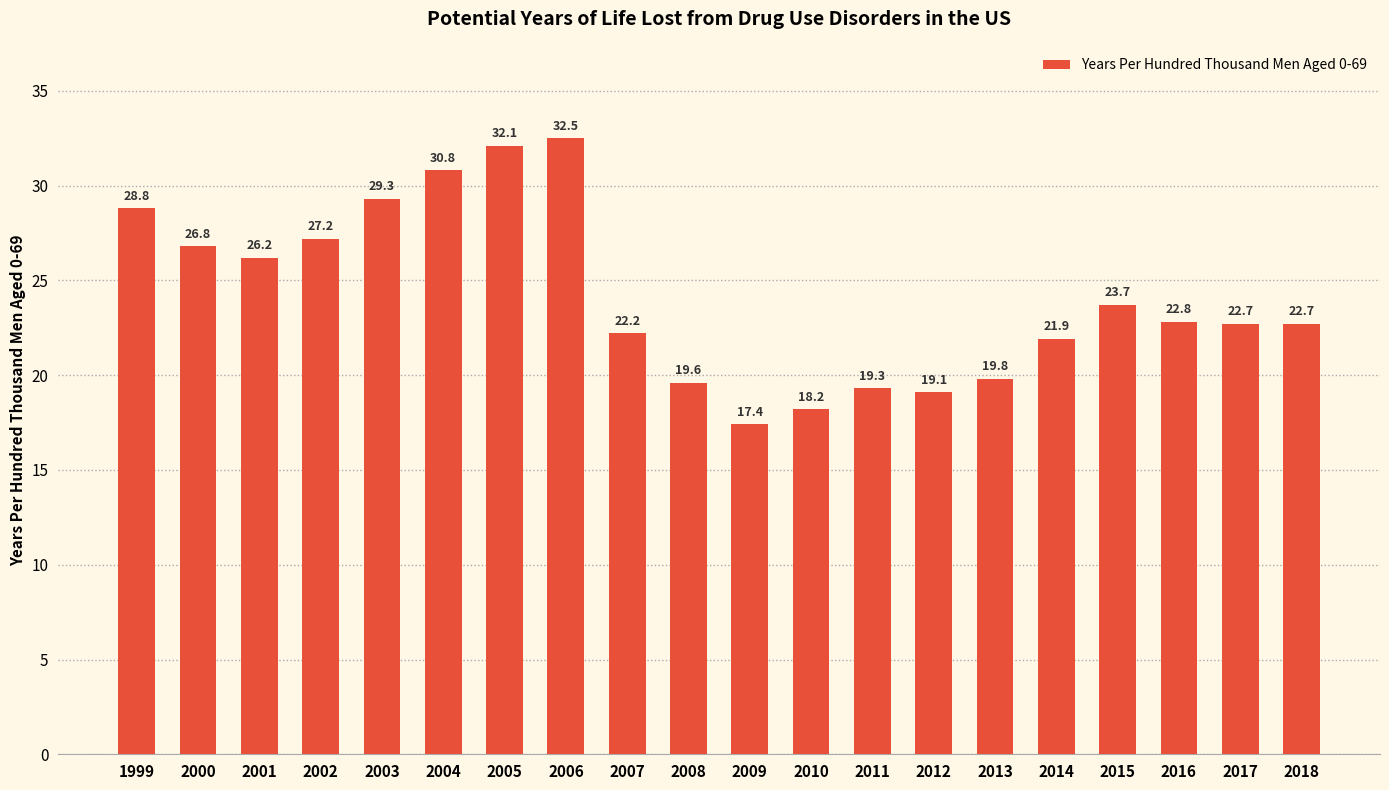

Is it true that the value at 2009 is 29.0?

False